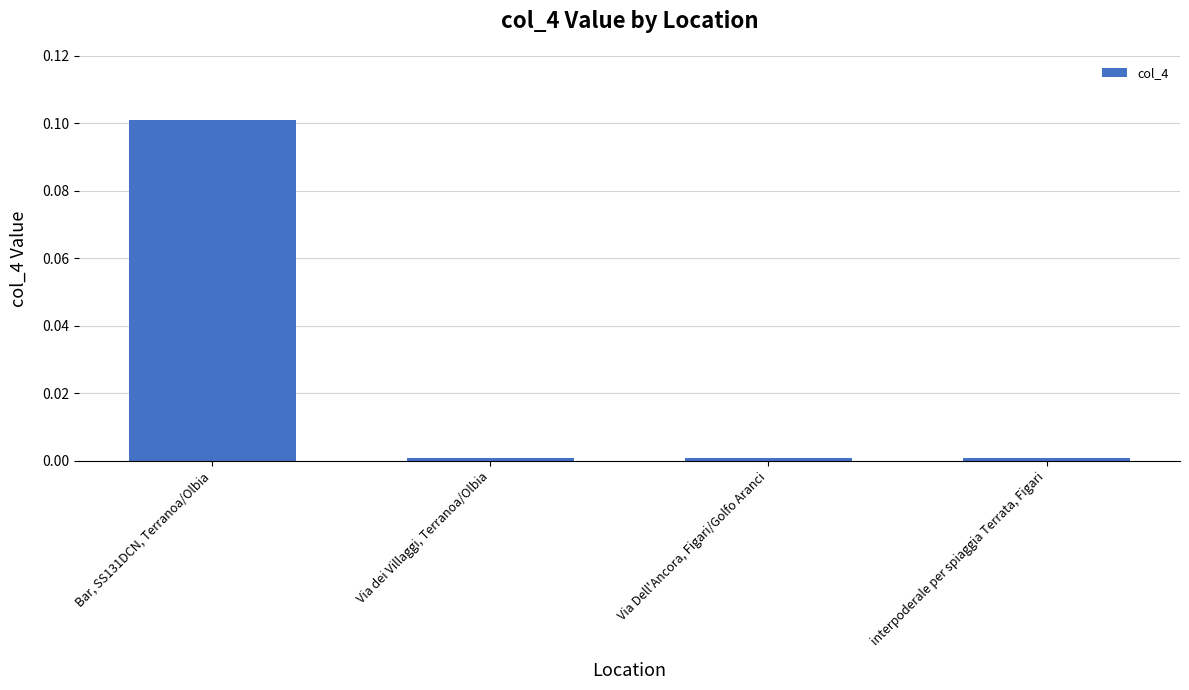

What is the change in value from Bar, SS131DCN, Terranoa/Olbia to Via Dell'Ancora, Figari/Golfo Aranci?

-0.1